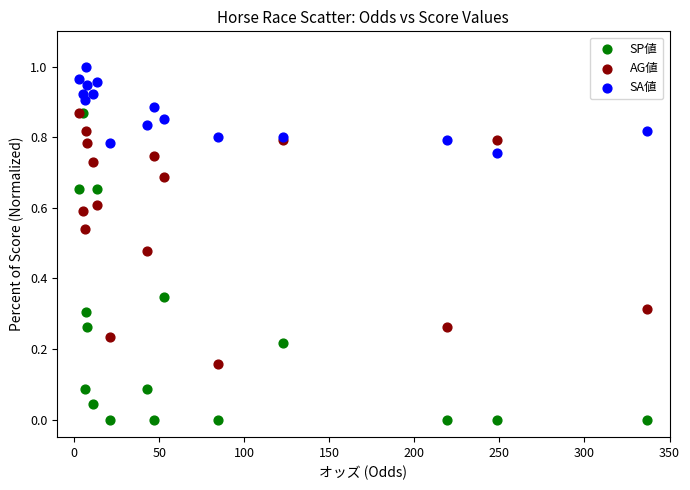

Which series contains the highest Y value?

SA値